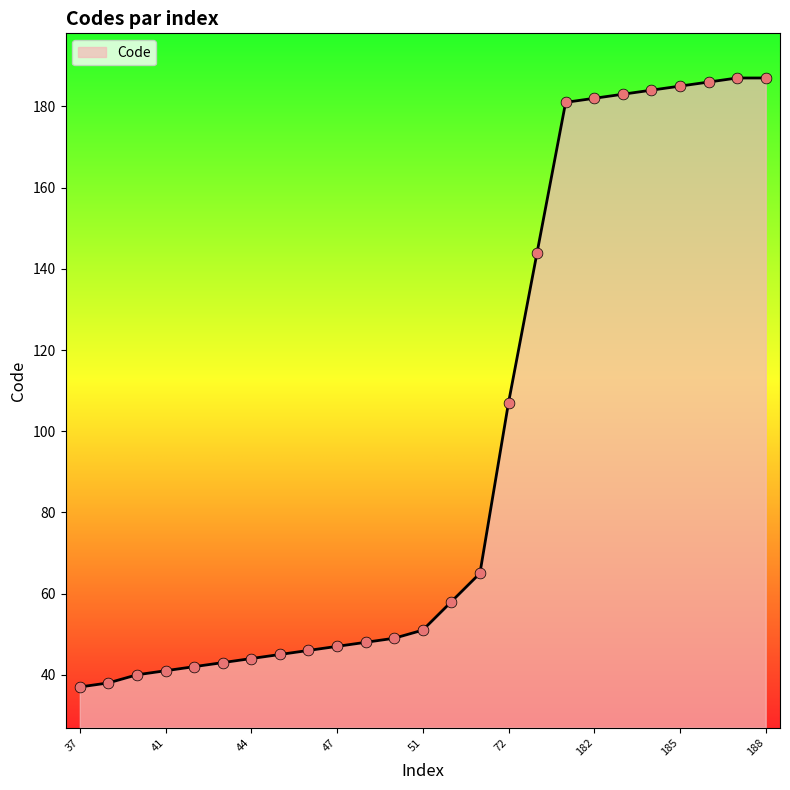

What is the difference between the maximum and minimum values?

150